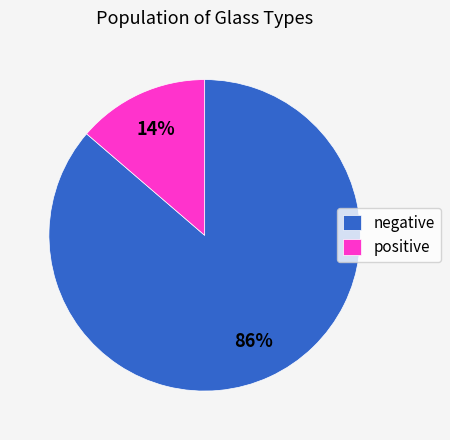

What is the smallest slice in the pie chart?

positive